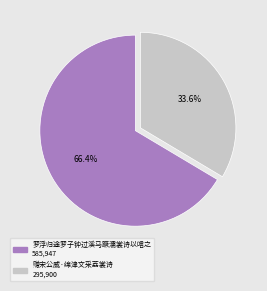

The 赠宋公威·绵津文采荔裳诗 slice represents 34% of the pie. True or false?

True